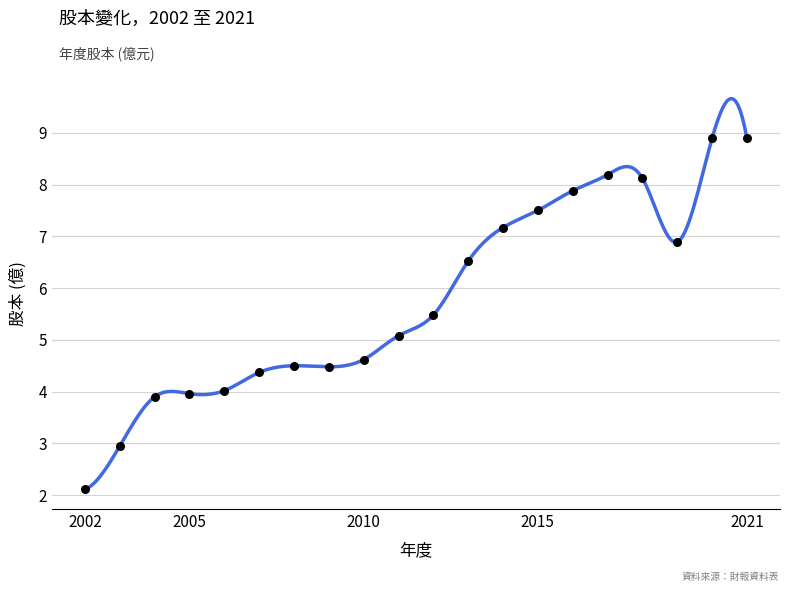

What is the range of Y values (max minus min)?

6.8